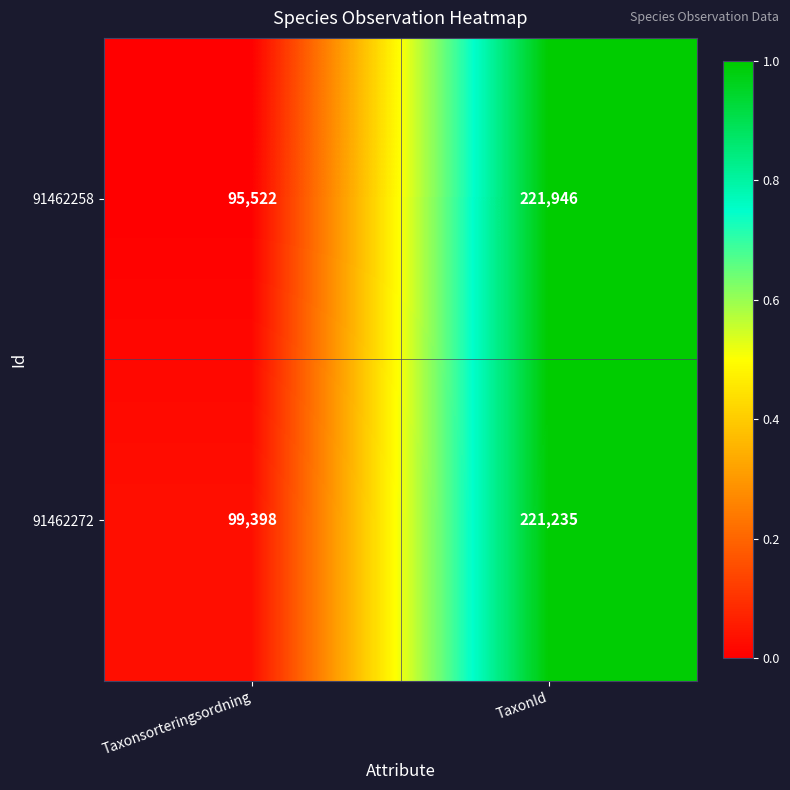

Which series has the widest spread of values?

91462258